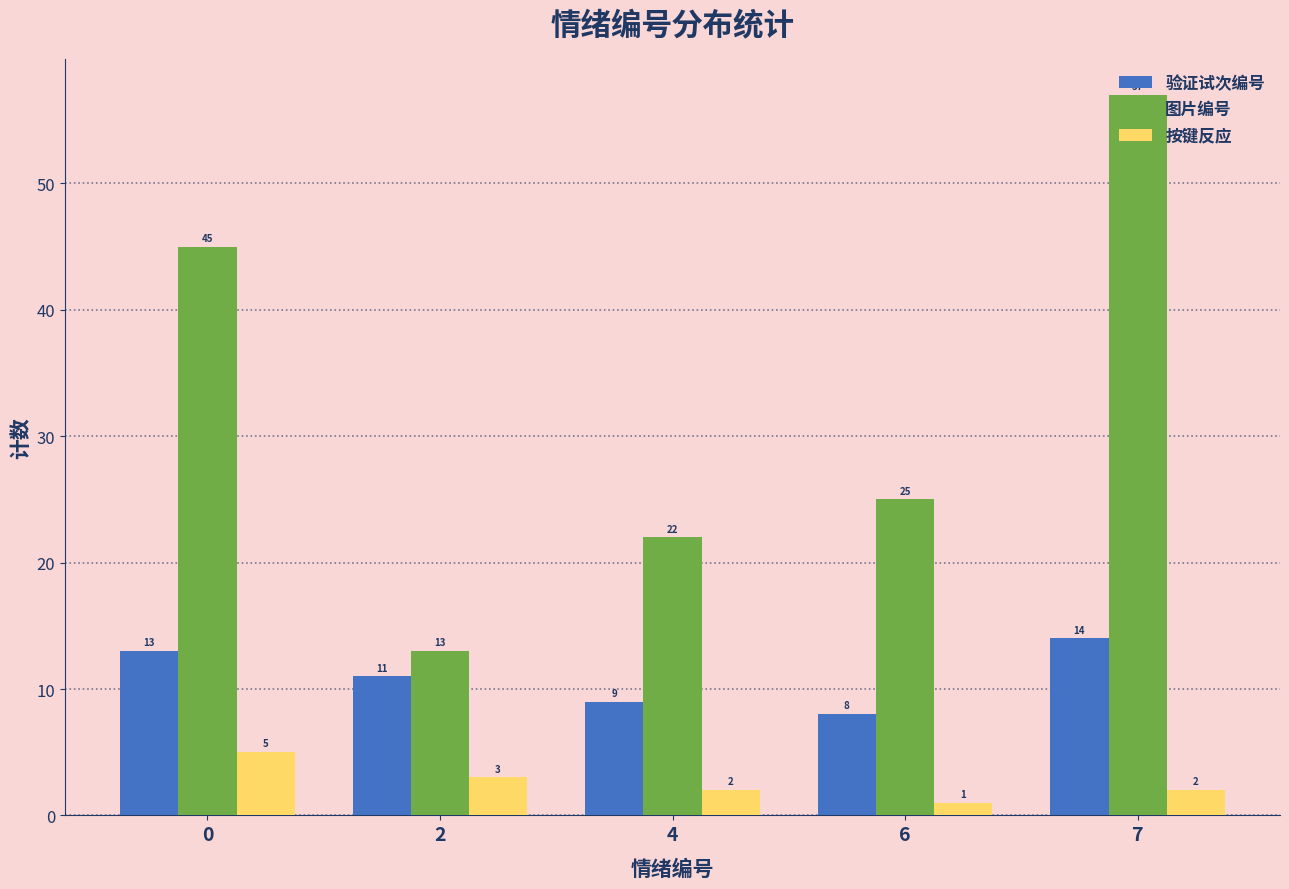

What is the value of the 图片编号 bar at the 1st from the left?

45